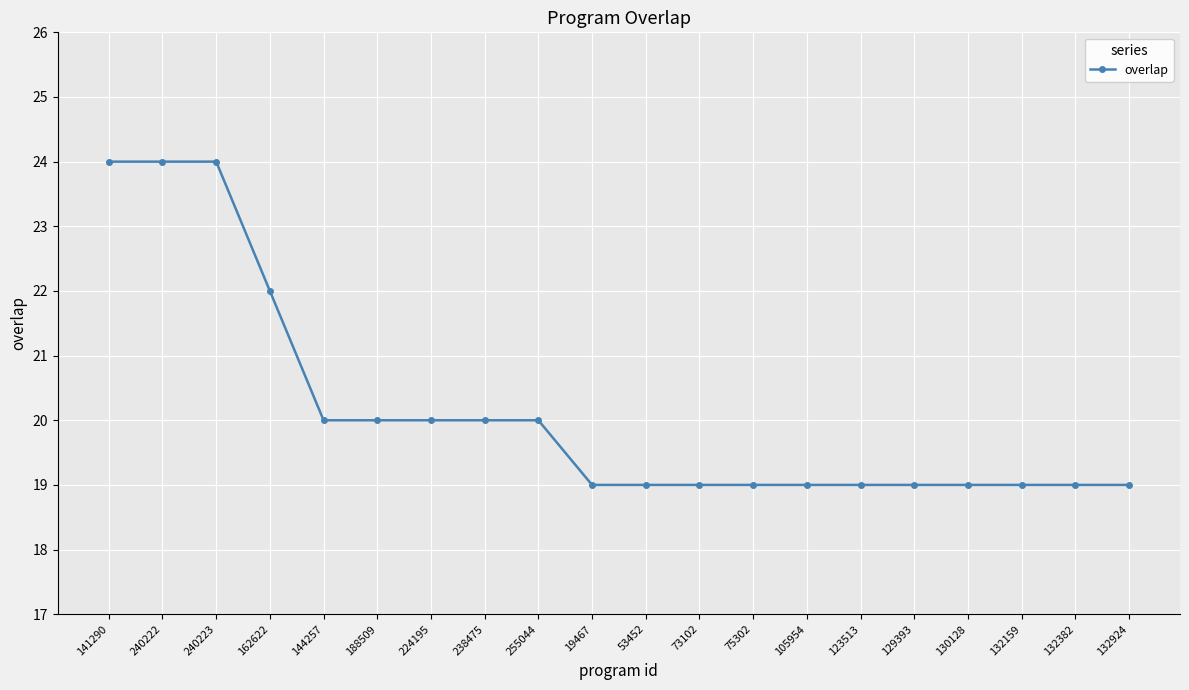

Reading left to right, what are all the values shown in this chart?

24	24	24	22	20	20	20	20	20	19	19	19	19	19	19	19	19	19	19	19